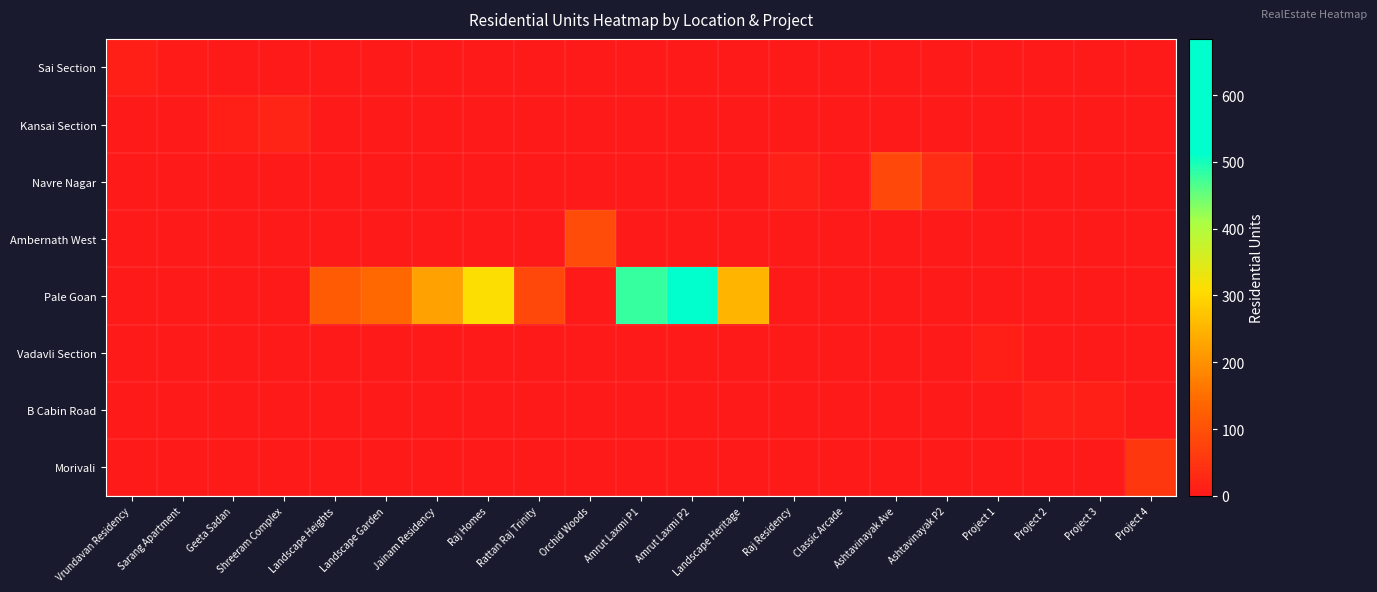

Reading right to left, what are all the values shown in this chart?

Sai Section: Project 4=0	Project 3=0	Project 2=0	Project 1=0	Ashtavinayak P2=0	Ashtavinayak Ave=0	Classic Arcade=0	Raj Residency=0	Landscape Heritage=0	Amrut Laxmi P2=0	Amrut Laxmi P1=0	Orchid Woods=0	Rattan Raj Trinity=0	Raj Homes=0	Jainam Residency=0	Landscape Garden=0	Landscape Heights=0	Shreeram Complex=0	Geeta Sadan=0	Sarang Apartment=8	Vrundavan Residency=12
Kansai Section: Project 4=0	Project 3=0	Project 2=0	Project 1=0	Ashtavinayak P2=0	Ashtavinayak Ave=0	Classic Arcade=0	Raj Residency=0	Landscape Heritage=0	Amrut Laxmi P2=0	Amrut Laxmi P1=0	Orchid Woods=0	Rattan Raj Trinity=0	Raj Homes=0	Jainam Residency=0	Landscape Garden=0	Landscape Heights=0	Shreeram Complex=20	Geeta Sadan=11	Sarang Apartment=0	Vrundavan Residency=0
Navre Nagar: Project 4=0	Project 3=0	Project 2=0	Project 1=0	Ashtavinayak P2=35	Ashtavinayak Ave=84	Classic Arcade=5	Raj Residency=16	Landscape Heritage=0	Amrut Laxmi P2=0	Amrut Laxmi P1=0	Orchid Woods=0	Rattan Raj Trinity=0	Raj Homes=0	Jainam Residency=0	Landscape Garden=0	Landscape Heights=0	Shreeram Complex=0	Geeta Sadan=0	Sarang Apartment=0	Vrundavan Residency=0
Ambernath West: Project 4=0	Project 3=0	Project 2=0	Project 1=0	Ashtavinayak P2=0	Ashtavinayak Ave=0	Classic Arcade=0	Raj Residency=0	Landscape Heritage=0	Amrut Laxmi P2=0	Amrut Laxmi P1=0	Orchid Woods=93	Rattan Raj Trinity=0	Raj Homes=0	Jainam Residency=0	Landscape Garden=0	Landscape Heights=0	Shreeram Complex=0	Geeta Sadan=0	Sarang Apartment=0	Vrundavan Residency=0
Pale Goan: Project 4=0	Project 3=0	Project 2=0	Project 1=0	Ashtavinayak P2=0	Ashtavinayak Ave=0	Classic Arcade=0	Raj Residency=0	Landscape Heritage=250	Amrut Laxmi P2=684	Amrut Laxmi P1=480	Orchid Woods=0	Rattan Raj Trinity=83	Raj Homes=312	Jainam Residency=224	Landscape Garden=140	Landscape Heights=116	Shreeram Complex=0	Geeta Sadan=0	Sarang Apartment=0	Vrundavan Residency=0
Vadavli Section: Project 4=0	Project 3=0	Project 2=0	Project 1=12	Ashtavinayak P2=0	Ashtavinayak Ave=0	Classic Arcade=0	Raj Residency=0	Landscape Heritage=0	Amrut Laxmi P2=0	Amrut Laxmi P1=0	Orchid Woods=0	Rattan Raj Trinity=0	Raj Homes=0	Jainam Residency=0	Landscape Garden=0	Landscape Heights=0	Shreeram Complex=0	Geeta Sadan=0	Sarang Apartment=0	Vrundavan Residency=0
B Cabin Road: Project 4=0	Project 3=12	Project 2=16	Project 1=0	Ashtavinayak P2=0	Ashtavinayak Ave=0	Classic Arcade=0	Raj Residency=0	Landscape Heritage=0	Amrut Laxmi P2=0	Amrut Laxmi P1=0	Orchid Woods=0	Rattan Raj Trinity=0	Raj Homes=0	Jainam Residency=0	Landscape Garden=0	Landscape Heights=0	Shreeram Complex=0	Geeta Sadan=0	Sarang Apartment=0	Vrundavan Residency=0
Morivali: Project 4=56	Project 3=0	Project 2=0	Project 1=0	Ashtavinayak P2=0	Ashtavinayak Ave=0	Classic Arcade=0	Raj Residency=0	Landscape Heritage=0	Amrut Laxmi P2=0	Amrut Laxmi P1=0	Orchid Woods=0	Rattan Raj Trinity=0	Raj Homes=0	Jainam Residency=0	Landscape Garden=0	Landscape Heights=0	Shreeram Complex=0	Geeta Sadan=0	Sarang Apartment=0	Vrundavan Residency=0